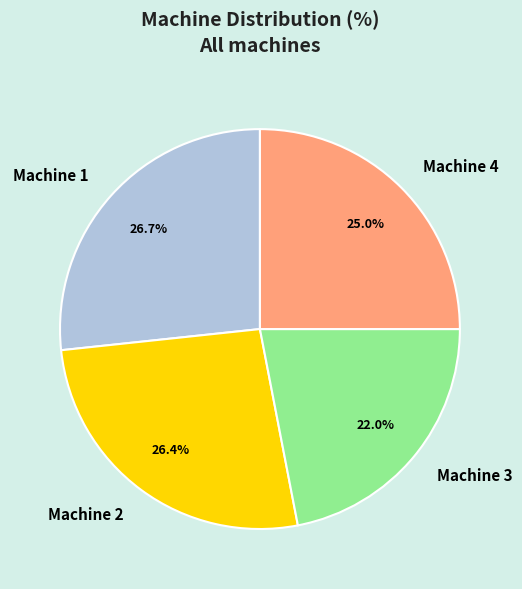

What is the total percentage of Machine 4 and Machine 3?

47.0%